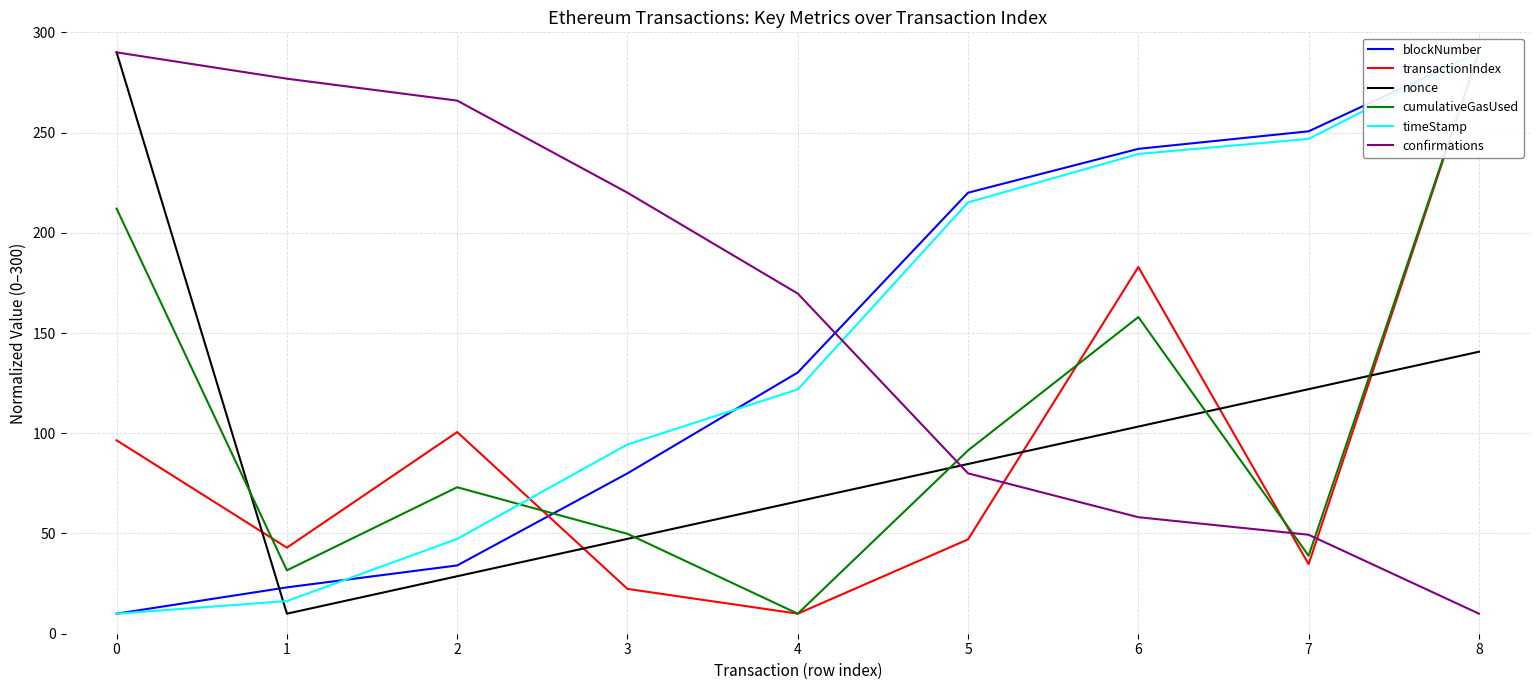

Where do nonce and blockNumber first cross each other?

0 and 1